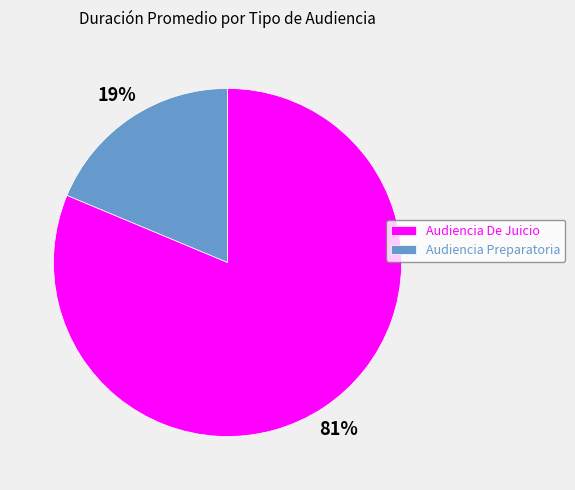

To the nearest percent, what is the average slice percentage?

50%